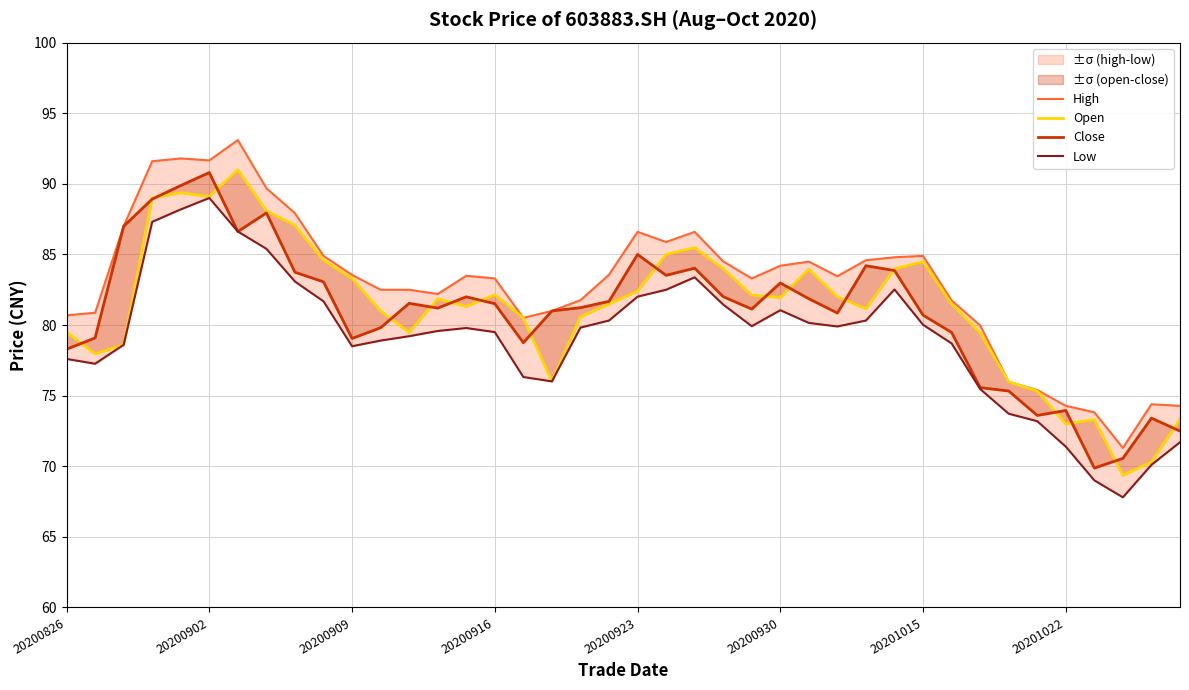

What position from the left is 20200916?

4